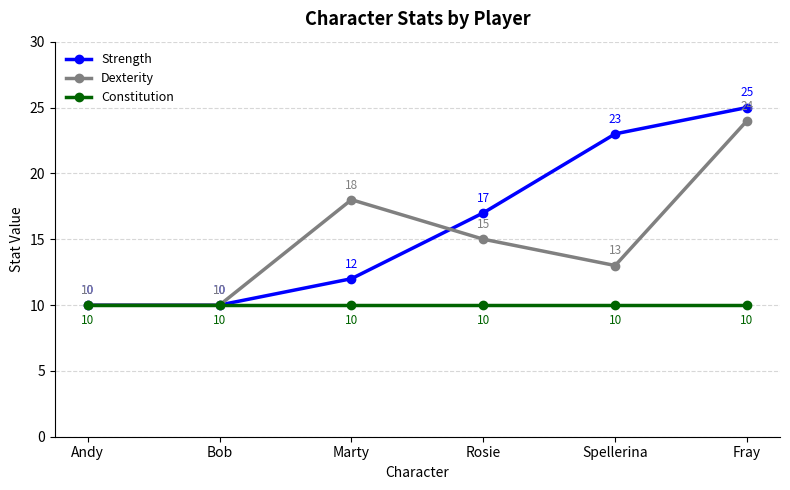

At which category does Dexterity reach its first local peak?

Marty